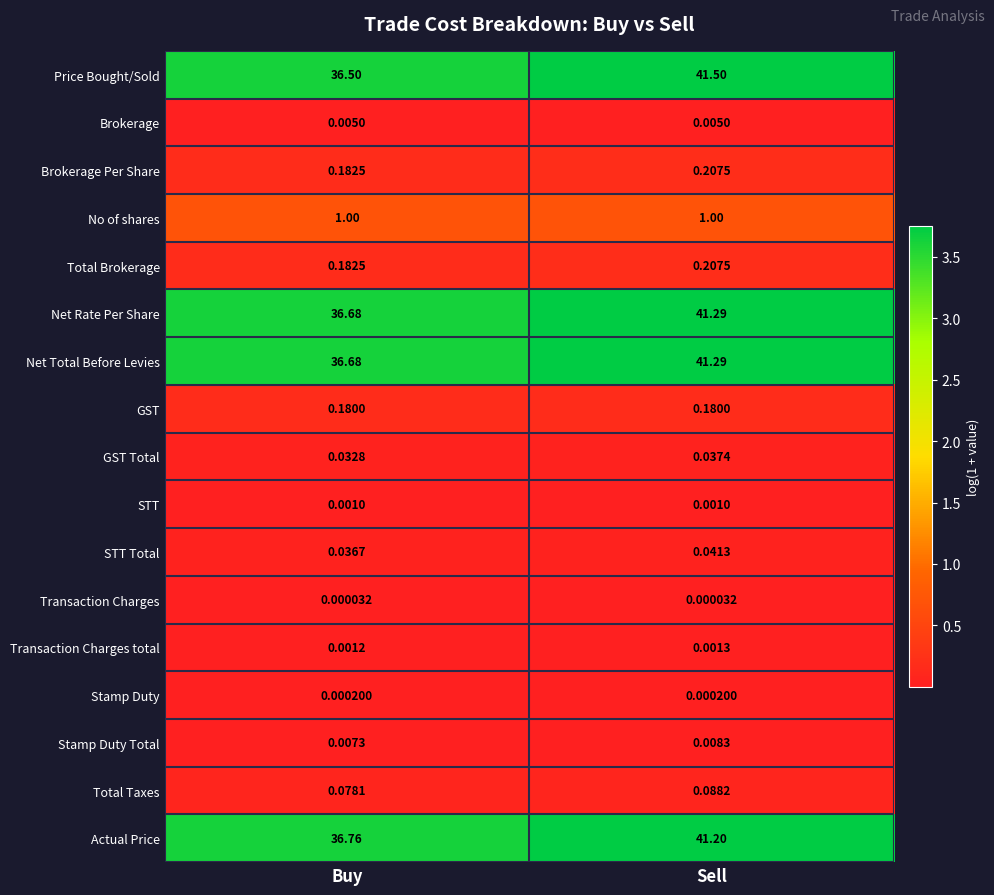

Which category has the highest value across all series?

Sell